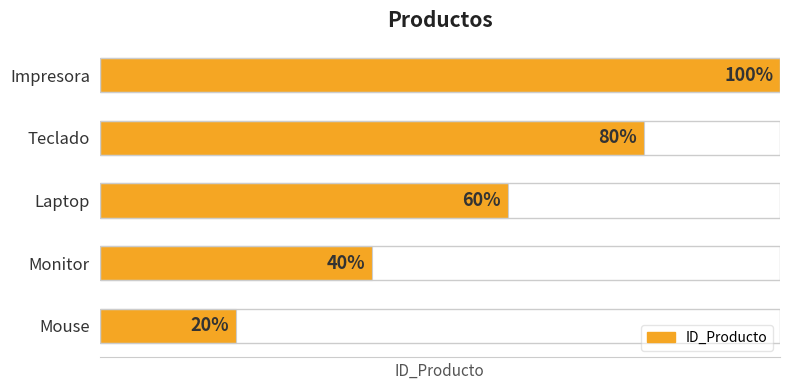

Rank the categories by value from highest to lowest.

Impresora, Teclado, Laptop, Monitor, Mouse